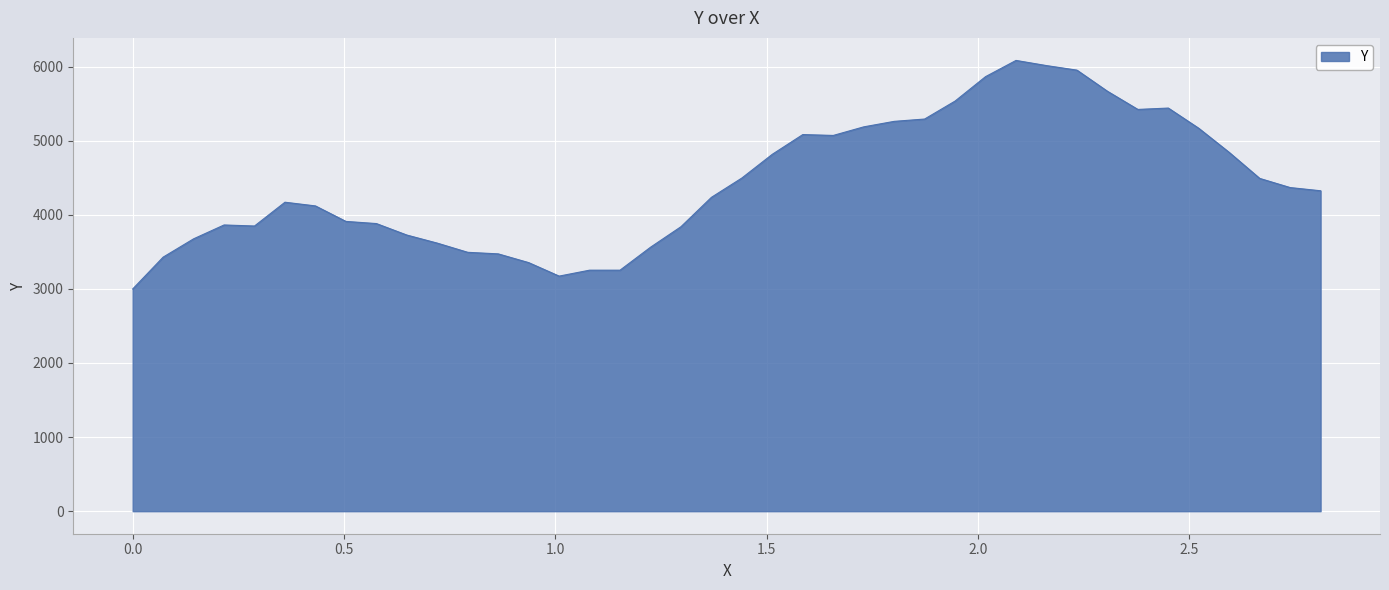

What is the maximum value shown in the chart?

6082.2